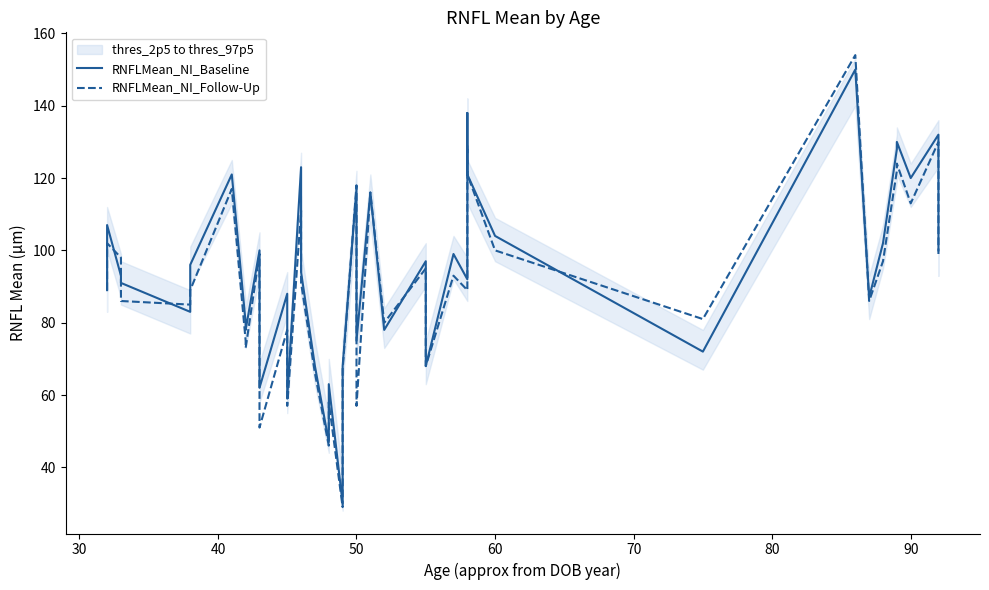

Which series has the largest total across all categories?

RNFLMean_NI_Baseline